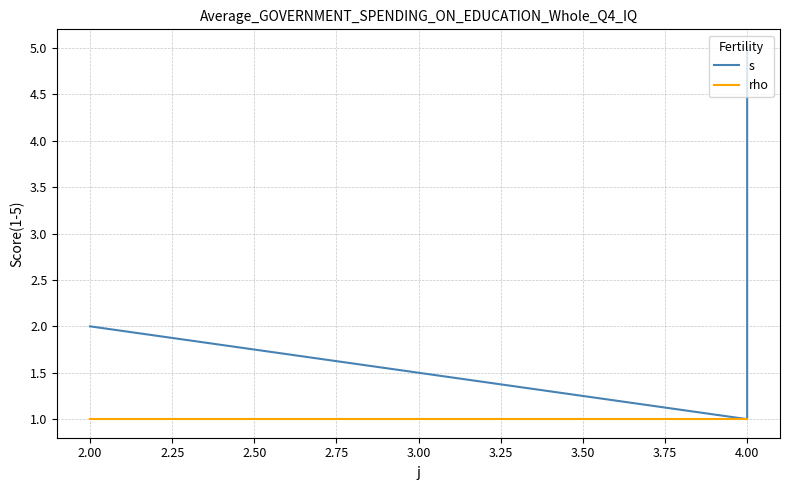

Where is rho nearest to the value 1?

2.00